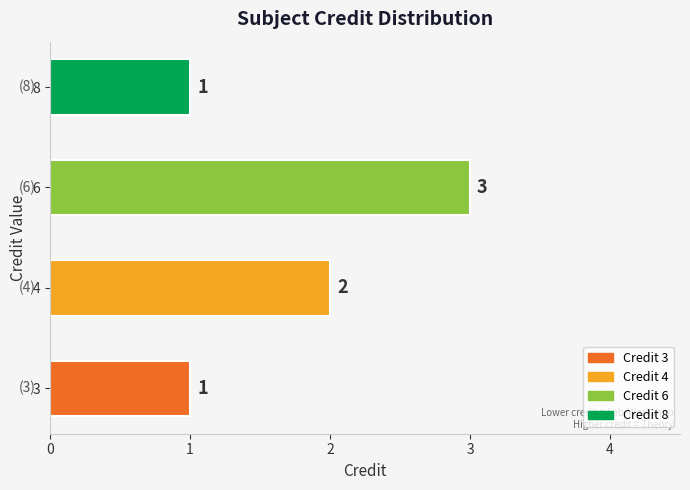

What is the minimum value shown in the chart?

1